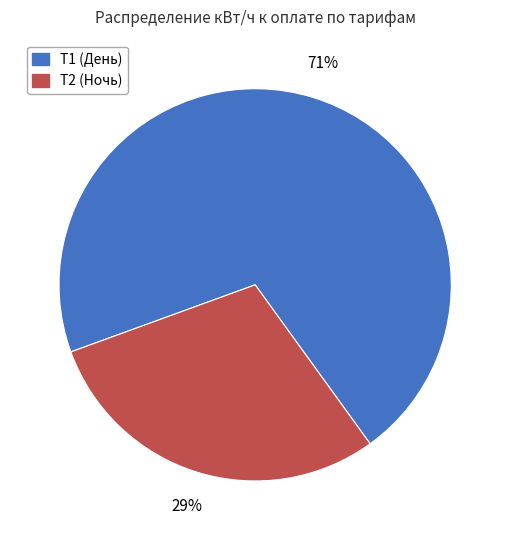

Count the number of slices in the pie.

2